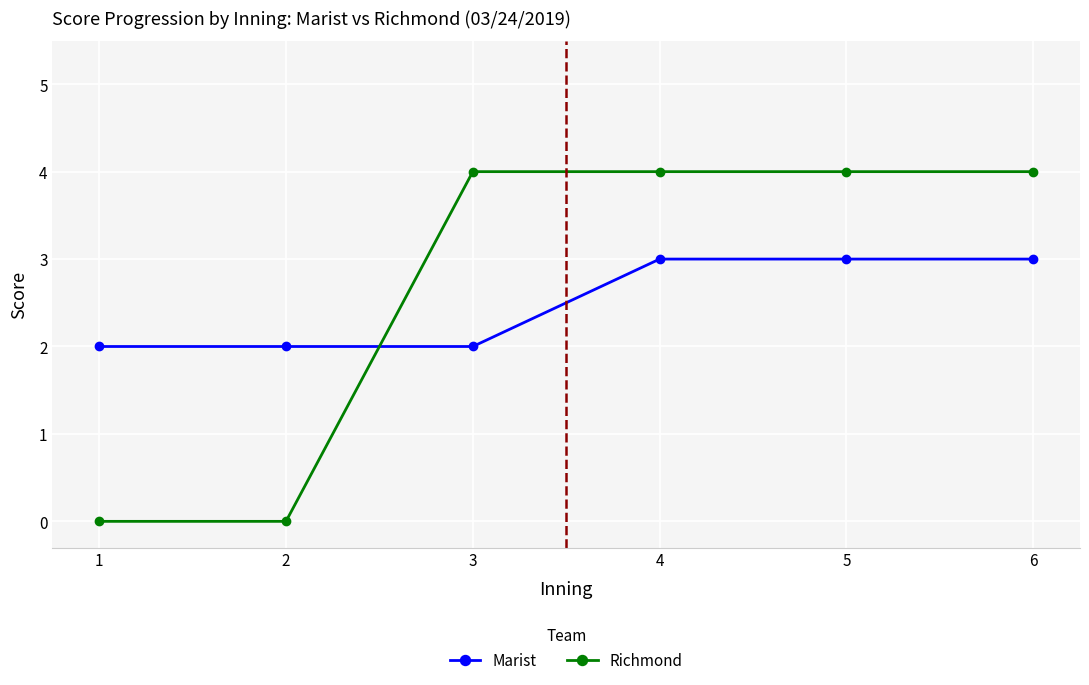

What is the sum of all Richmond values?

16